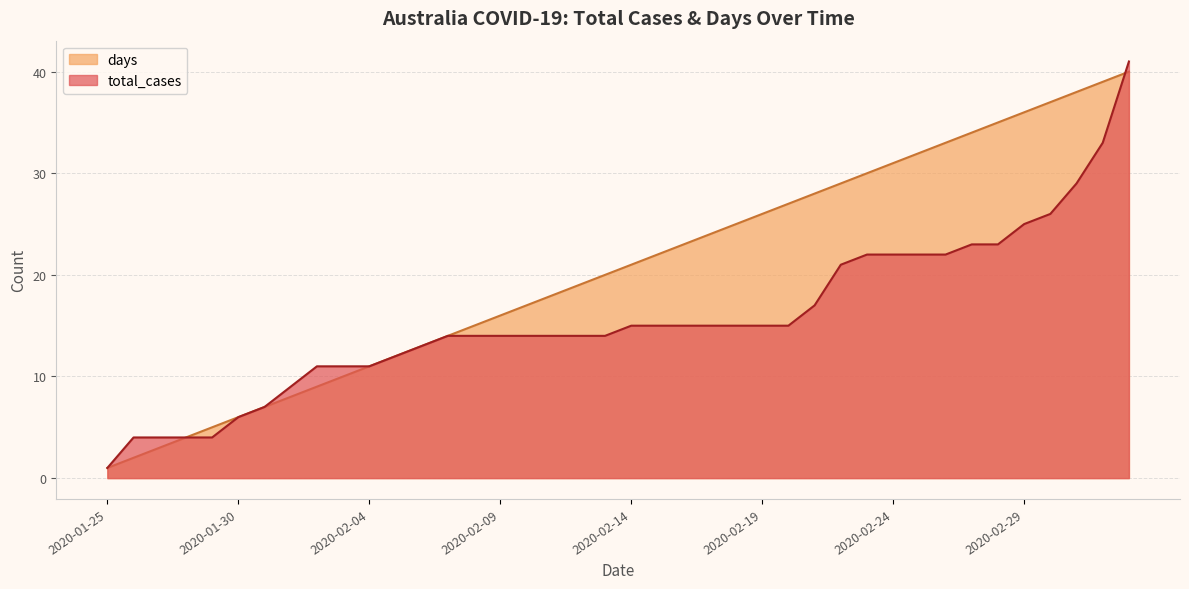

Read the total_cases value at 2020-02-23, to the nearest 5.

20